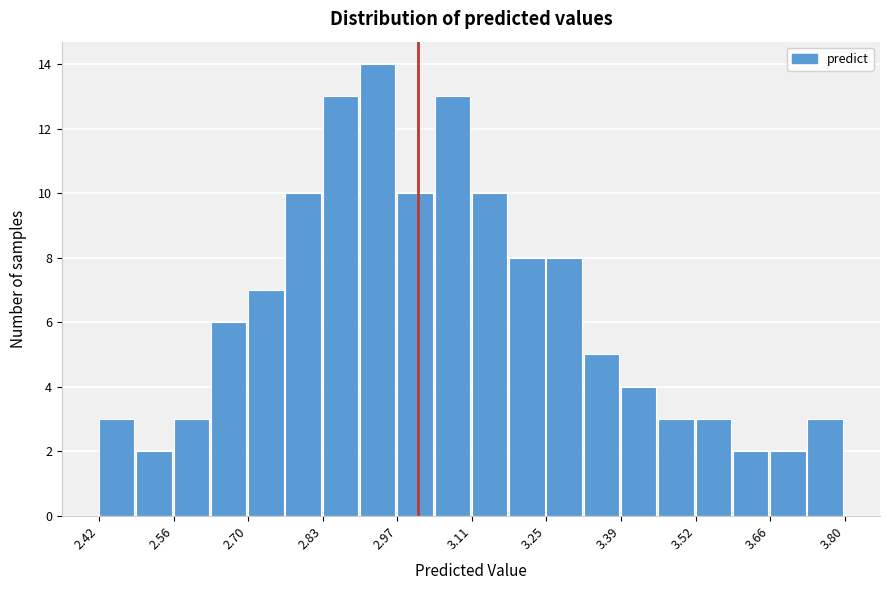

Around what value on the x-axis is the tallest bar? Give the approximate position of its centre, as read against the axis.

2.94